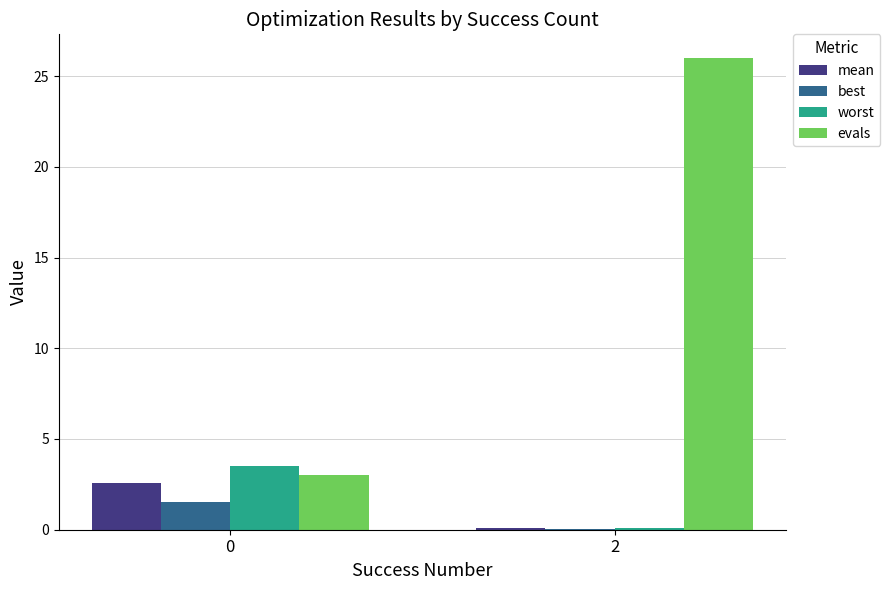

At which label is mean closest to 1?

2